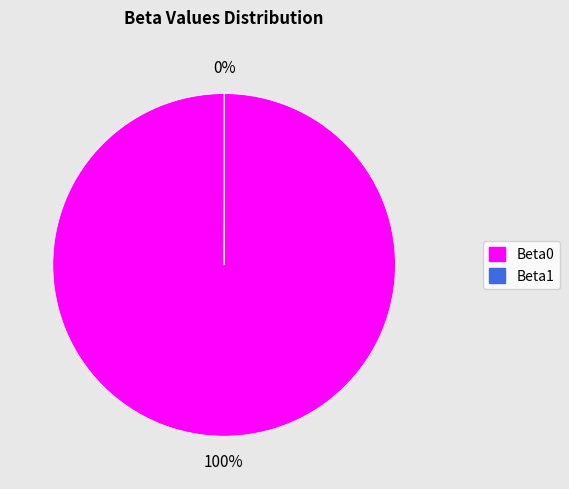

To the nearest percent, what percentage of the pie is Beta0?

100%